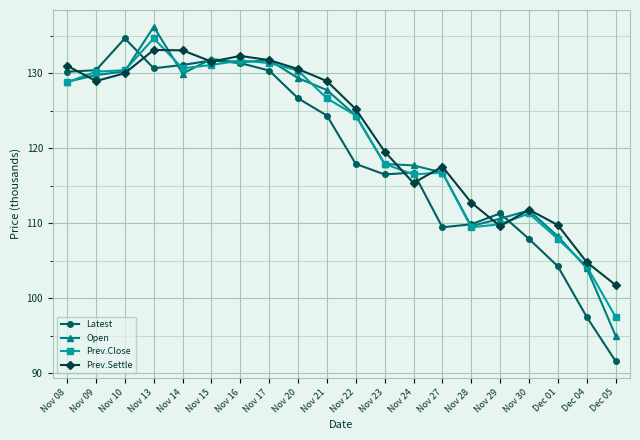

What is the label of the 5th point from the right?

Nov 29